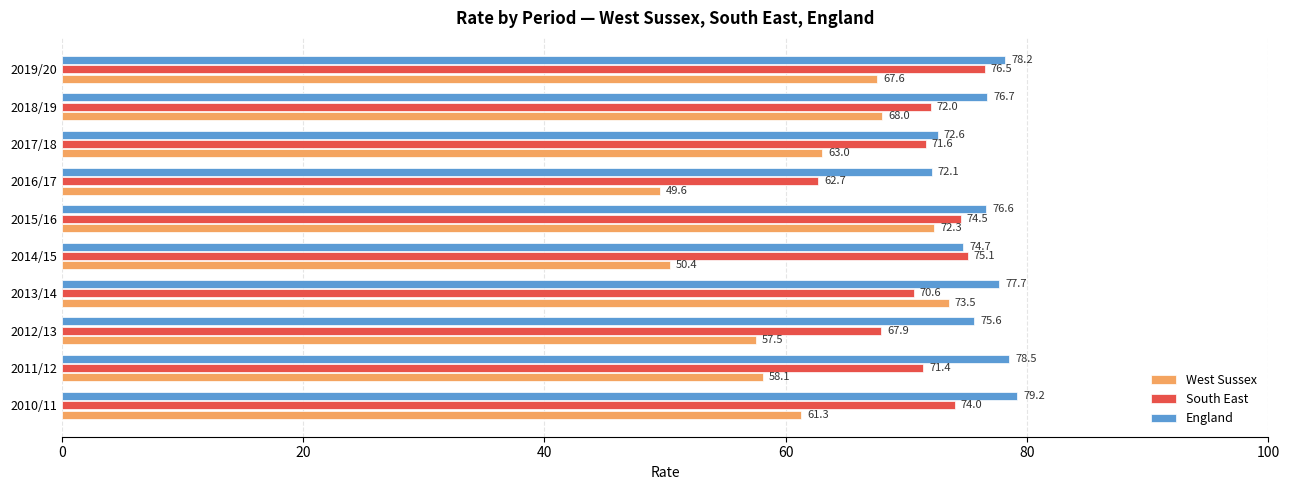

Which category has the lowest value in the South East series?

2016/17